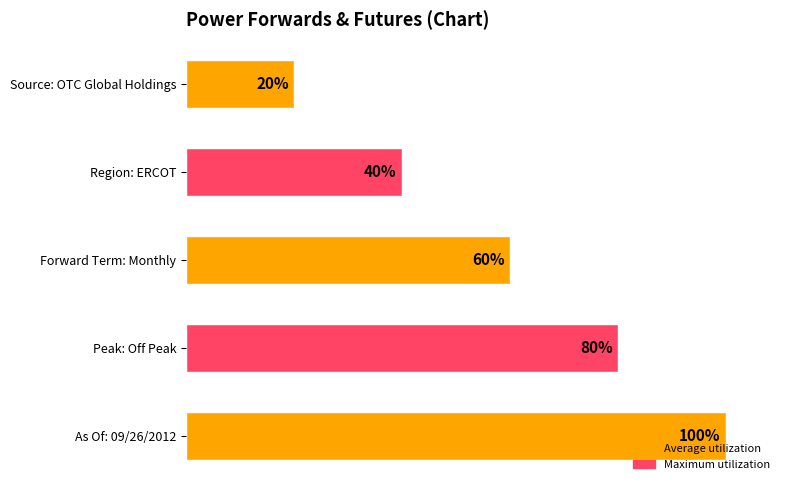

Does the chart contain any negative values?

No